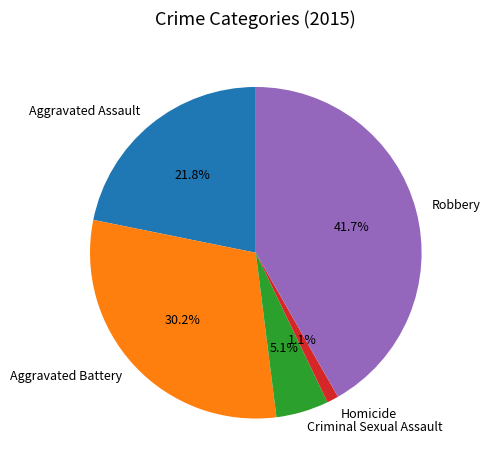

Rank the categories by value from lowest to highest.

Homicide, Criminal Sexual Assault, Aggravated Assault, Aggravated Battery, Robbery